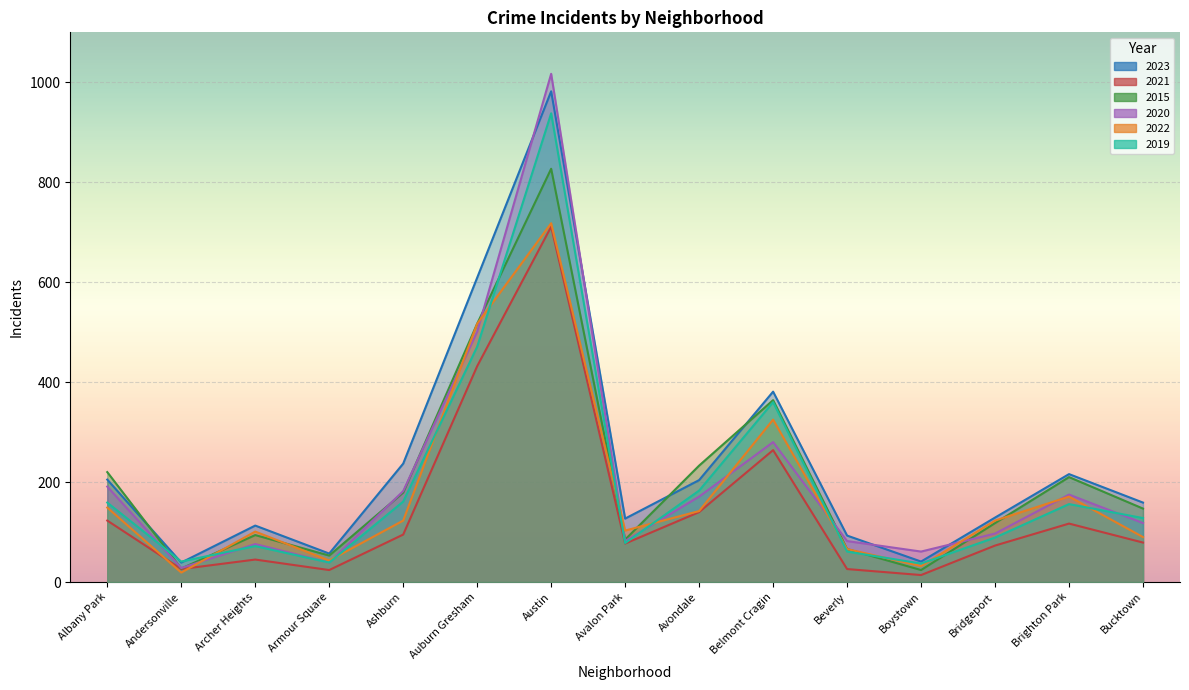

Between which two adjacent categories do 2019 and 2022 first intersect?

Andersonville and Archer Heights